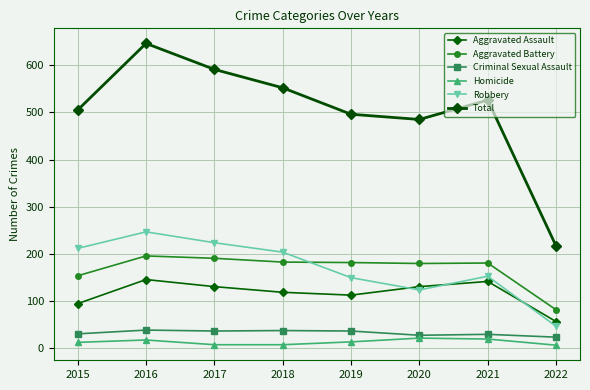

How many lines are shown in the chart?

6